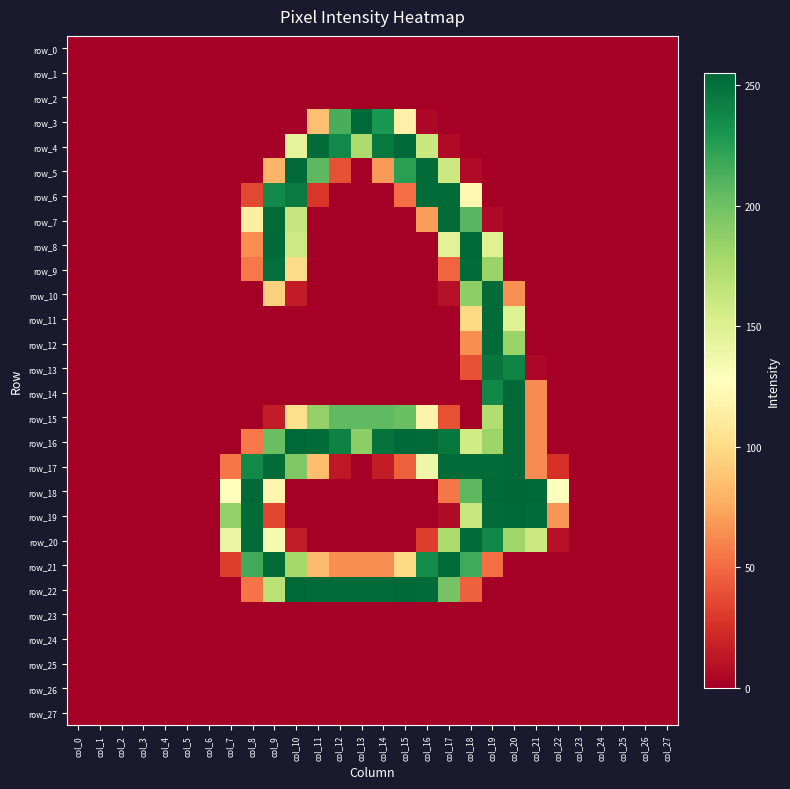

Which category has the highest value in the row_2 series?

col_0